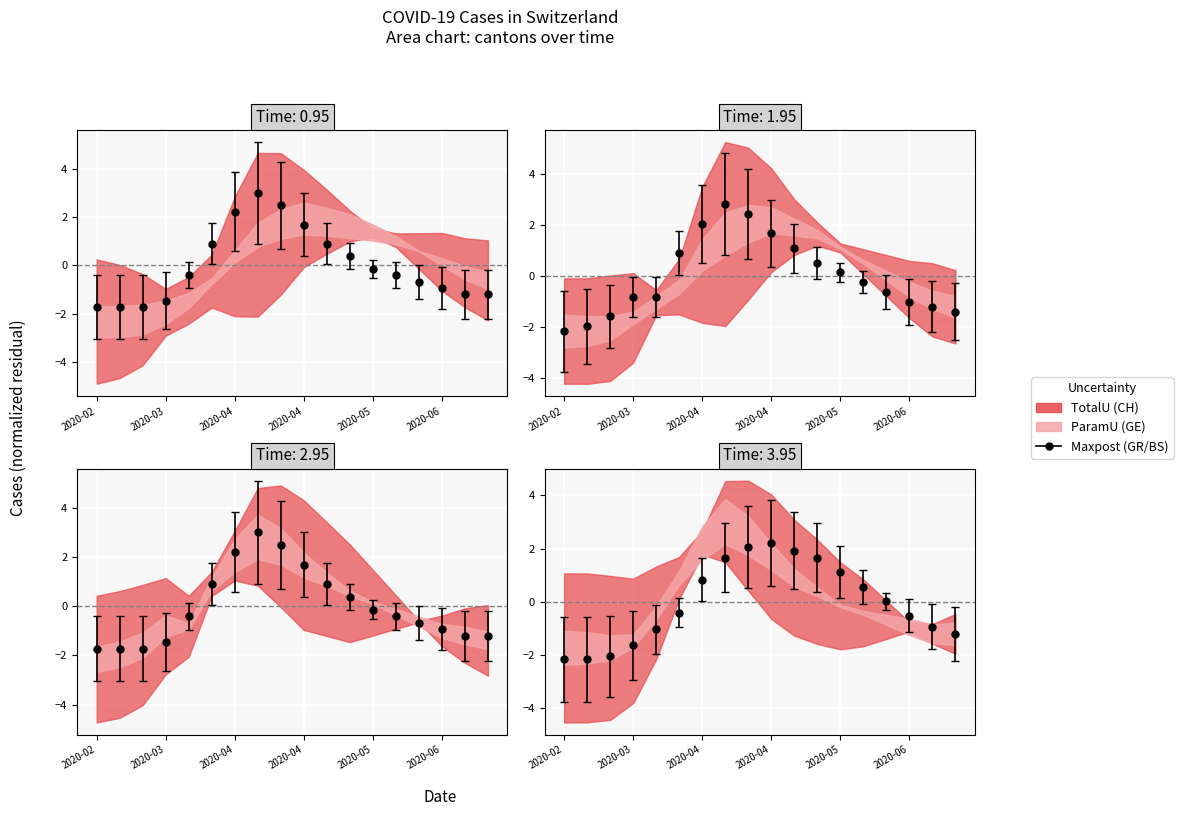

At which category is the sum across all series the highest?

2020-04-14